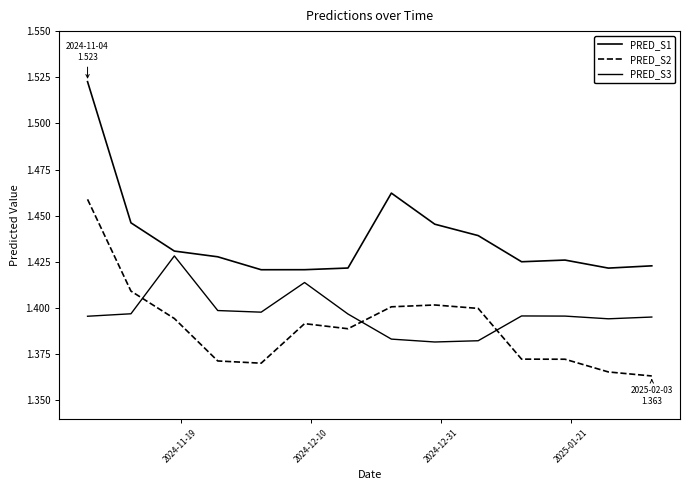

In PRED_S1, how many points are higher than both neighbors (excluding endpoints)?

2